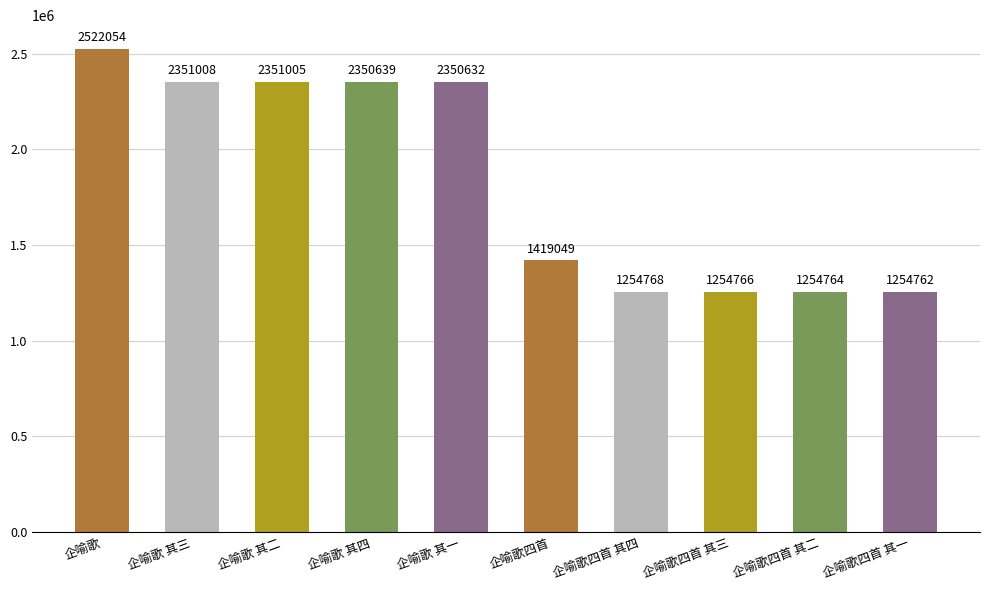

What is the approximate value at 企喻歌四首 其三?

1254766